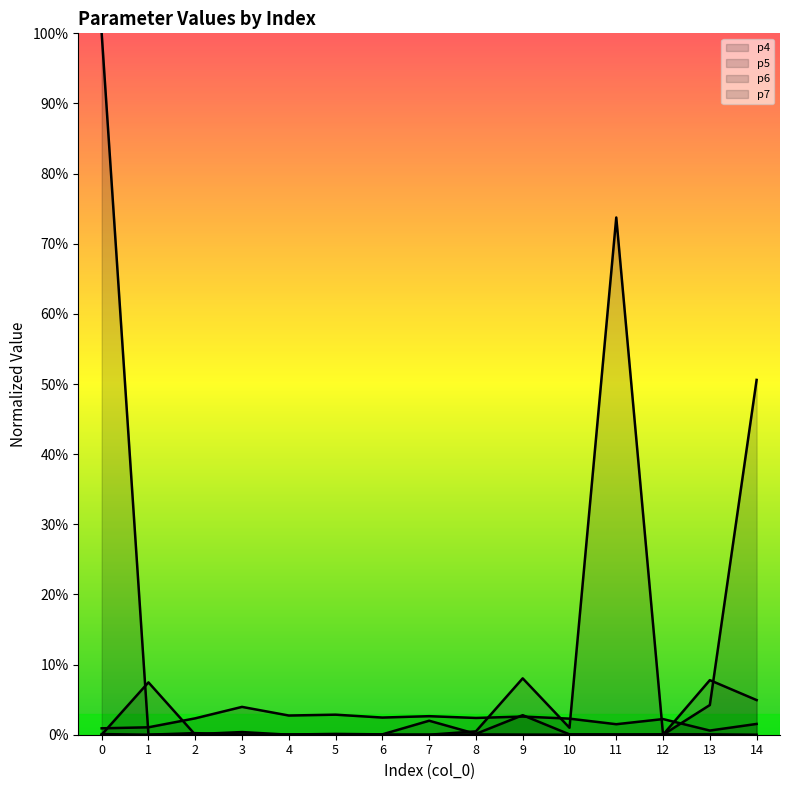

The value of p7 at 12 is 0.0. True or false?

False